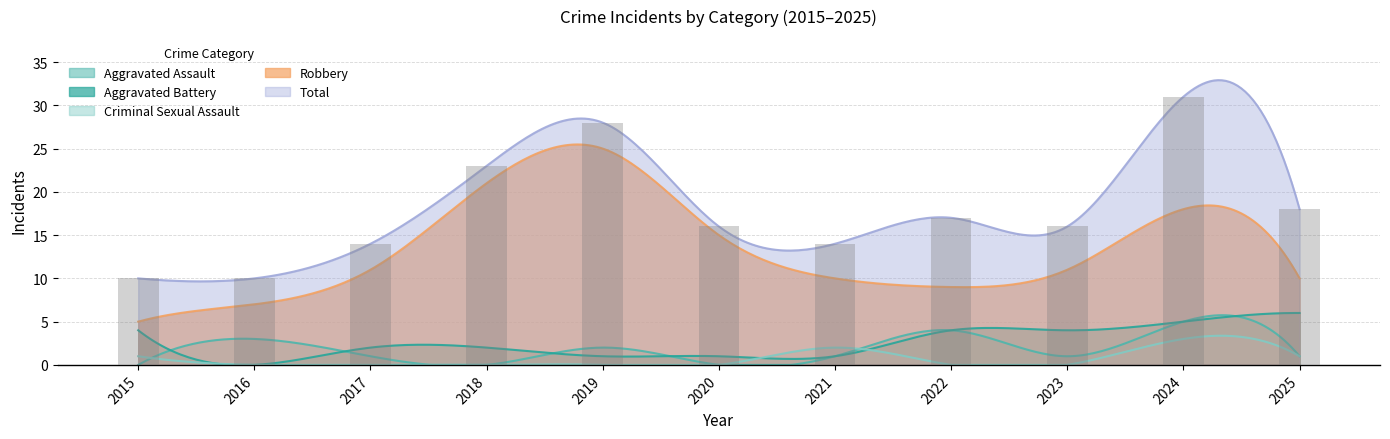

Which series has the widest spread of values?

Total